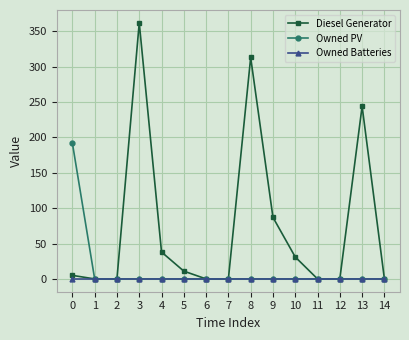

Rank the series by their average value, from lowest to highest.

Owned Batteries, Owned PV, Diesel Generator